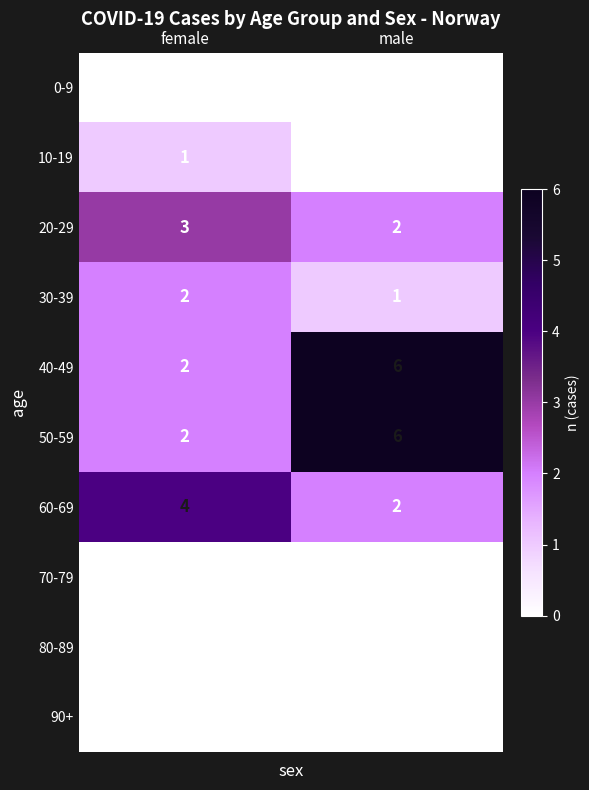

What is the sum of the 20-29 values at female and male?

5